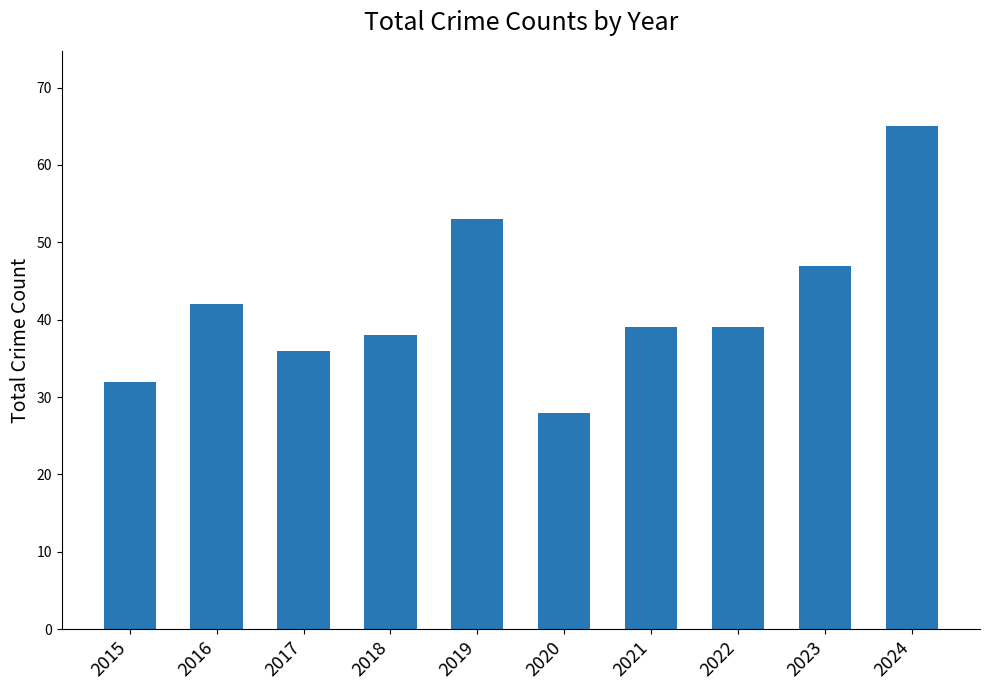

What is the value of the 10th bar from the left?

65